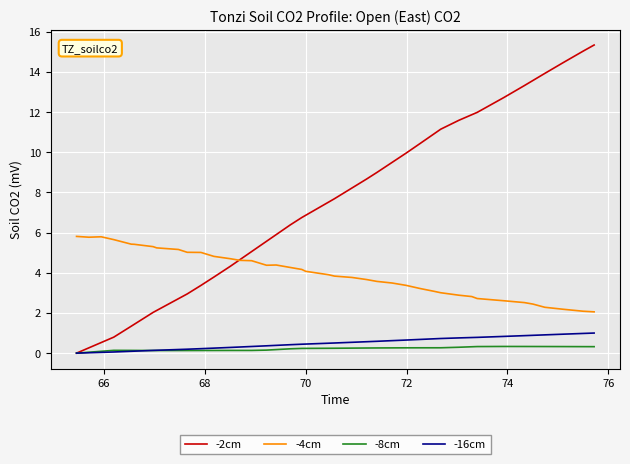

List the series in order of their peak value, lowest first.

-8cm, -16cm, -4cm, -2cm